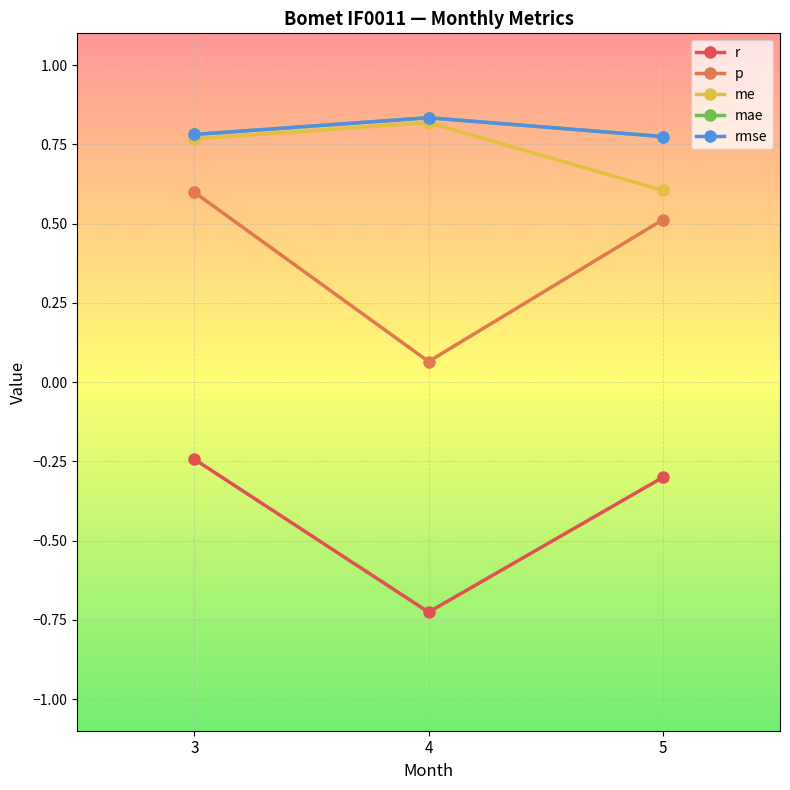

Which has a higher value, 5 or 3?

3